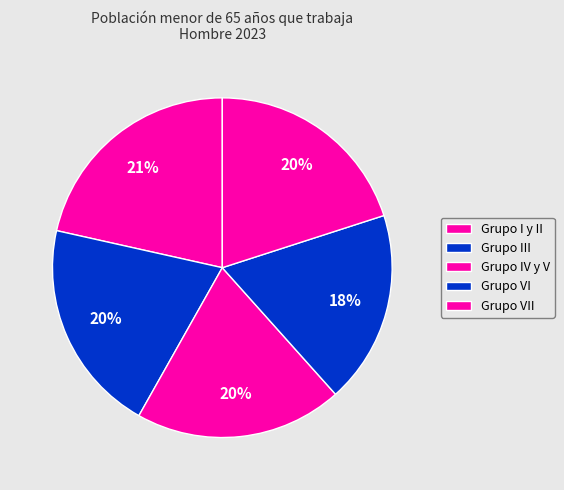

Does any single category account for the majority?

No